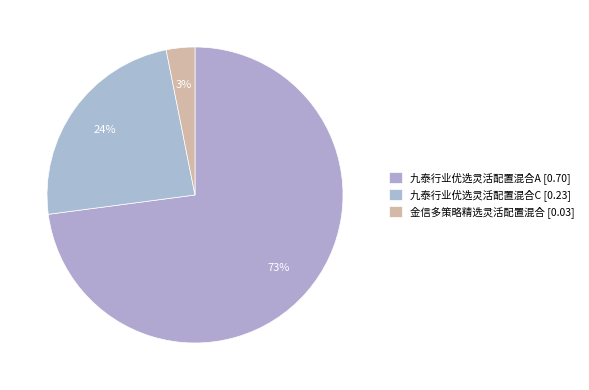

Does any single category account for the majority?

Yes